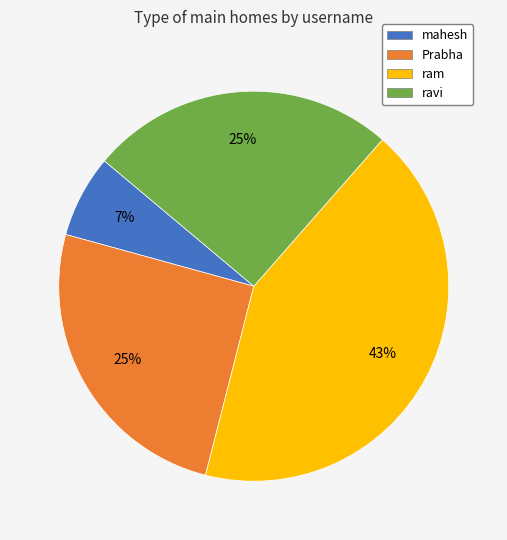

Is the sum of mahesh and ravi greater than half?

No